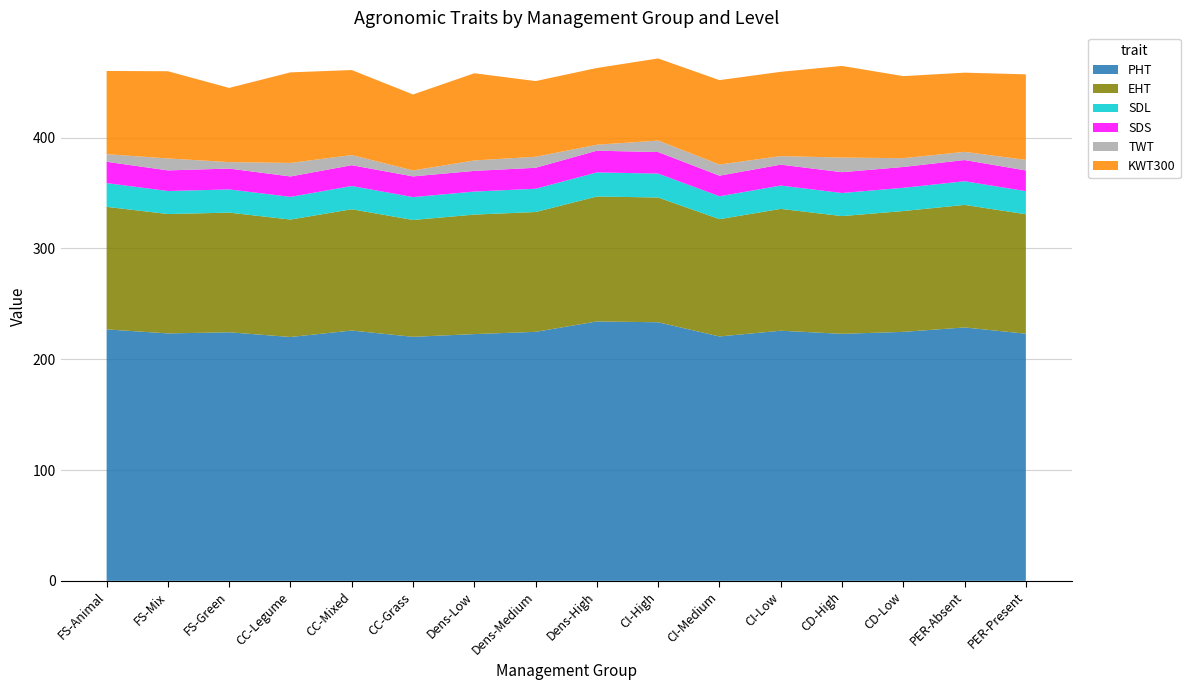

Reading left to right, what are all the values shown in this chart?

PHT: 226.9	223.3	224.3	220.0	225.9	220.2	222.7	224.7	234.1	233.3	220.5	225.7	222.9	224.7	228.7	223.0
EHT: 110.6	107.7	108.0	106.0	109.4	105.4	107.8	108.1	112.7	112.6	105.8	109.9	106.2	109.0	110.6	107.8
SDL: 21.4	20.8	20.9	20.5	21.0	20.7	20.8	21.0	21.8	21.6	20.7	21.1	20.8	21.0	21.4	20.8
SDS: 19.2	18.6	18.8	18.4	18.8	18.7	18.6	18.9	19.6	19.4	18.6	18.9	18.8	18.8	19.1	18.7
TWT: 6.9	10.8	5.8	12.2	9.2	5.4	9.4	9.9	5.4	10.4	10.1	7.7	13.2	7.9	7.4	9.5
KWT300: 75.1	78.7	66.9	81.7	76.7	68.5	78.7	68.3	69.3	74.1	76.2	76.1	82.7	74.0	71.4	77.2